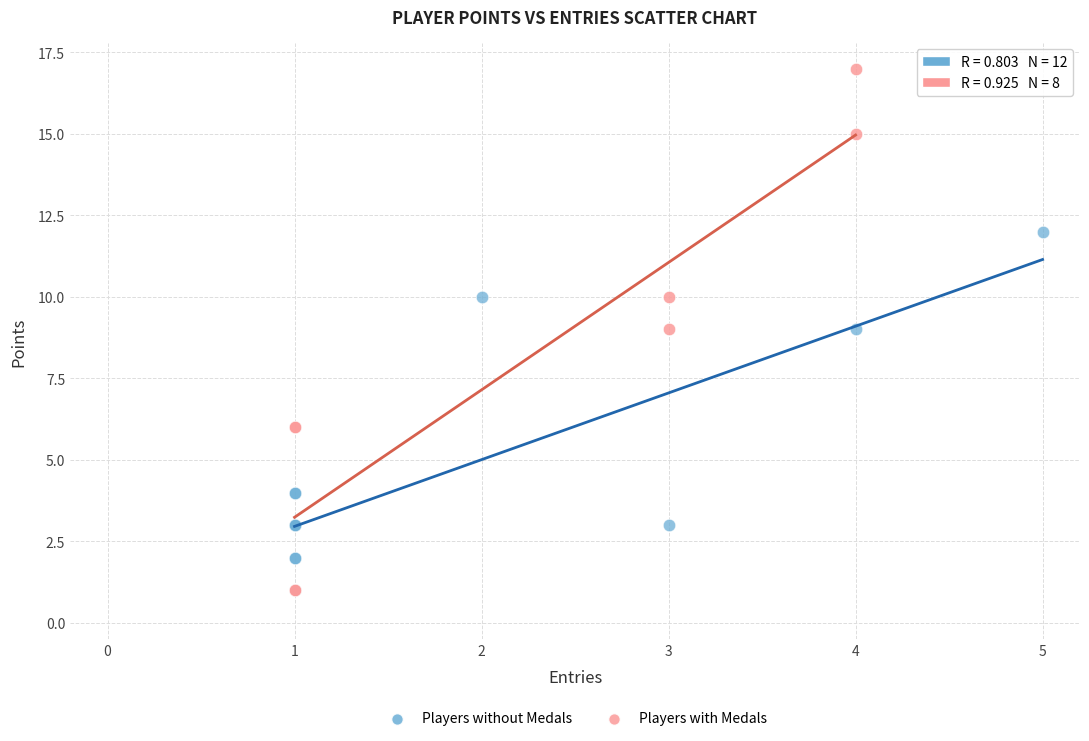

Which series contains the highest Y value?

Players with Medals